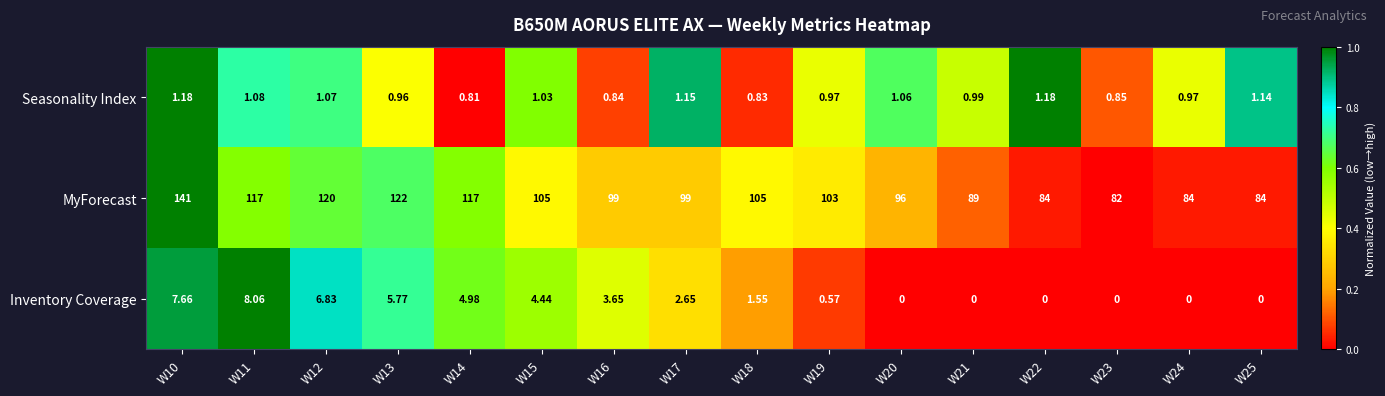

Rank the series by their maximum value, from lowest to highest.

Seasonality Index, Inventory Coverage, MyForecast